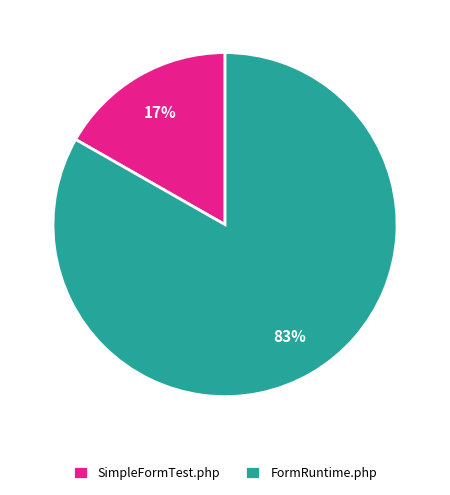

What percentage is the SimpleFormTest.php slice, to the nearest percent?

17%